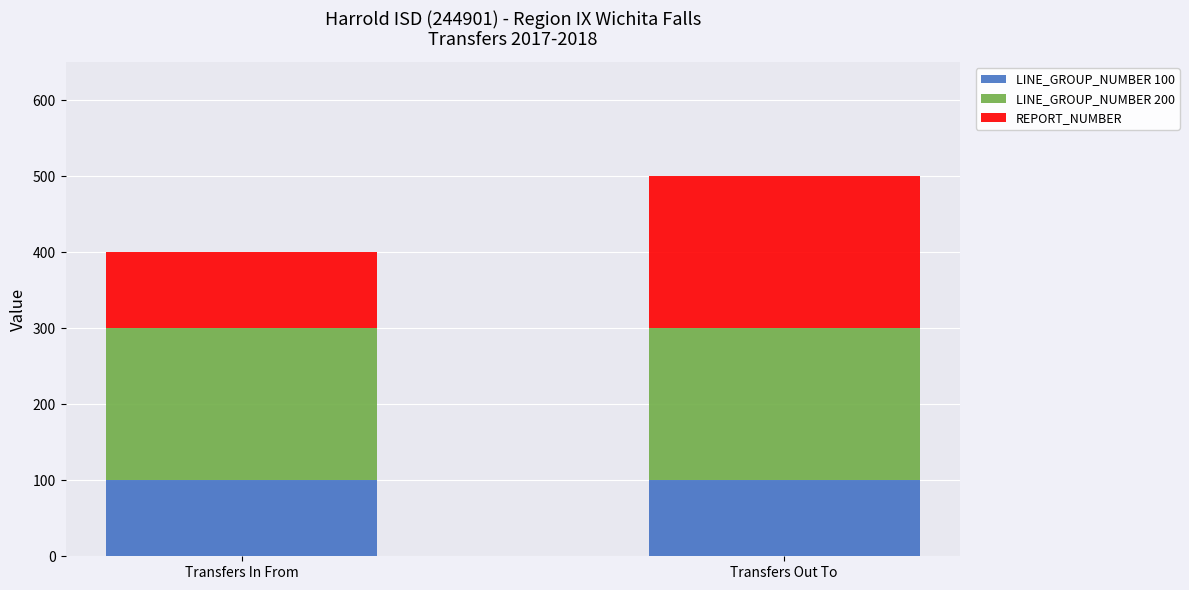

True or false: LINE_GROUP_NUMBER 100 has a value of 100 at Transfers Out To.

True